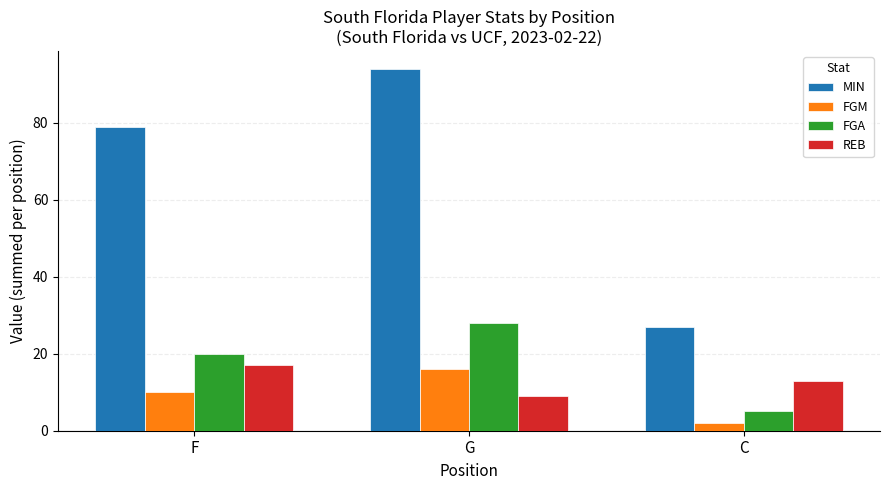

What are all the series names shown in the legend?

MIN, FGM, FGA, REB